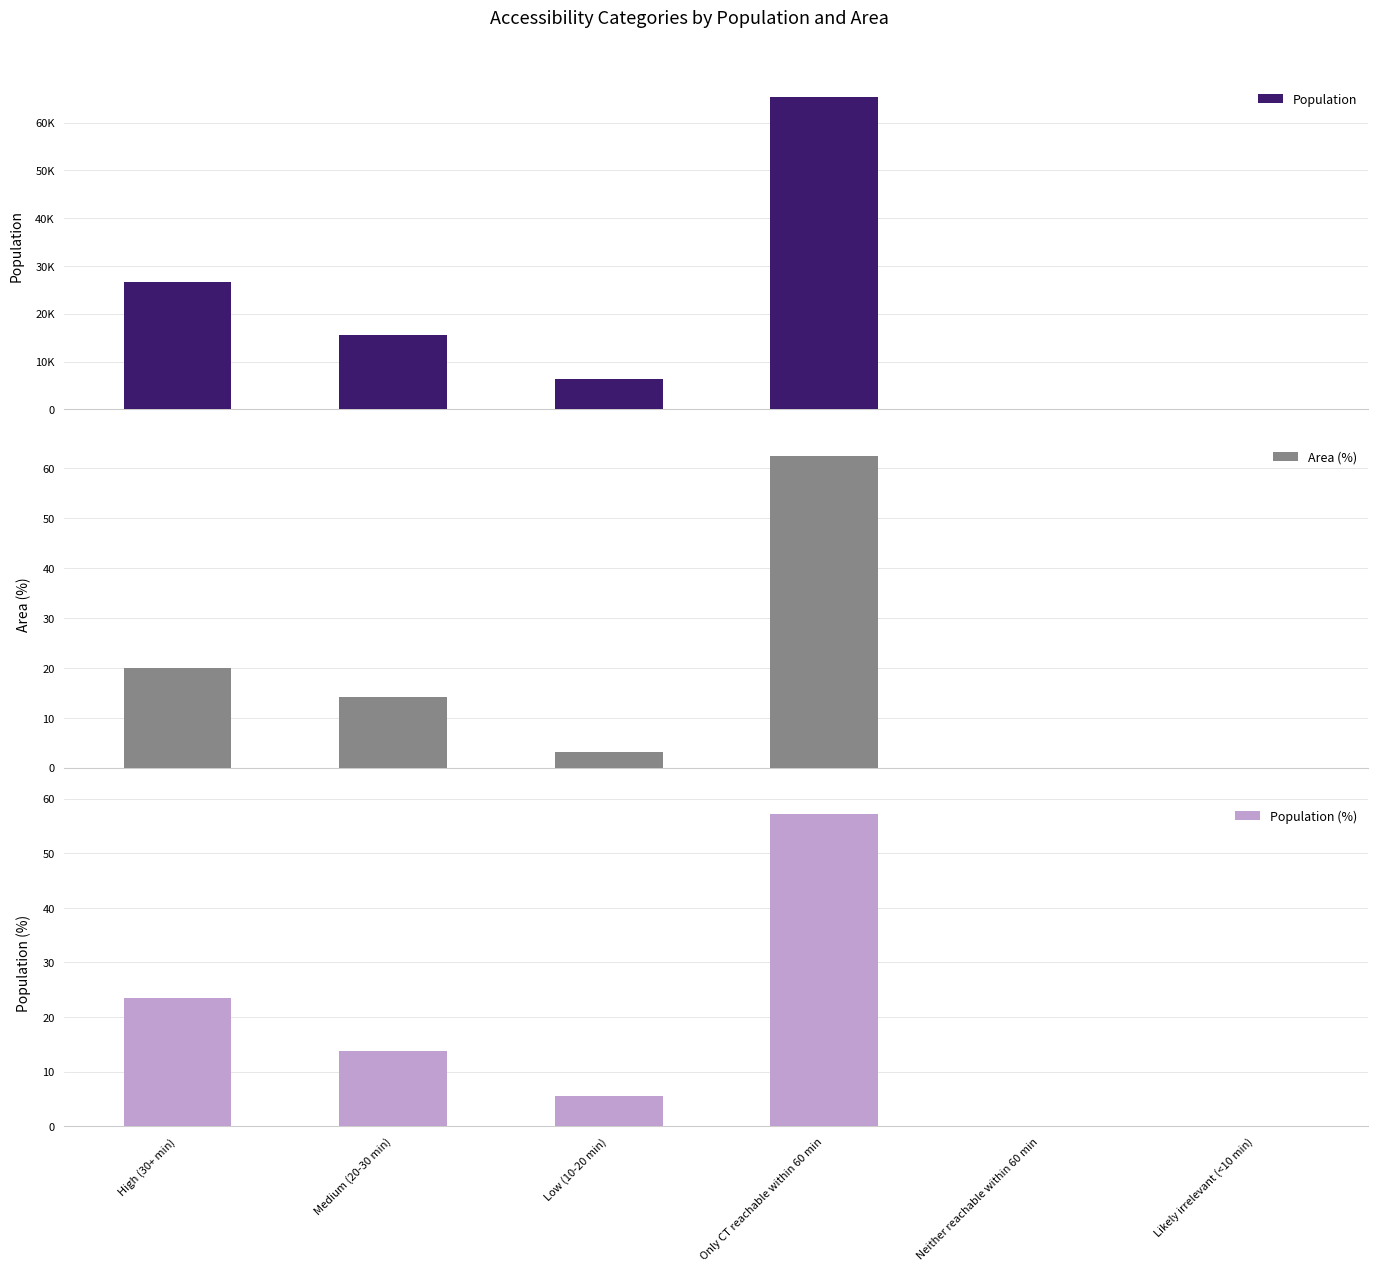

What is the sum of all Population values?

114083.0